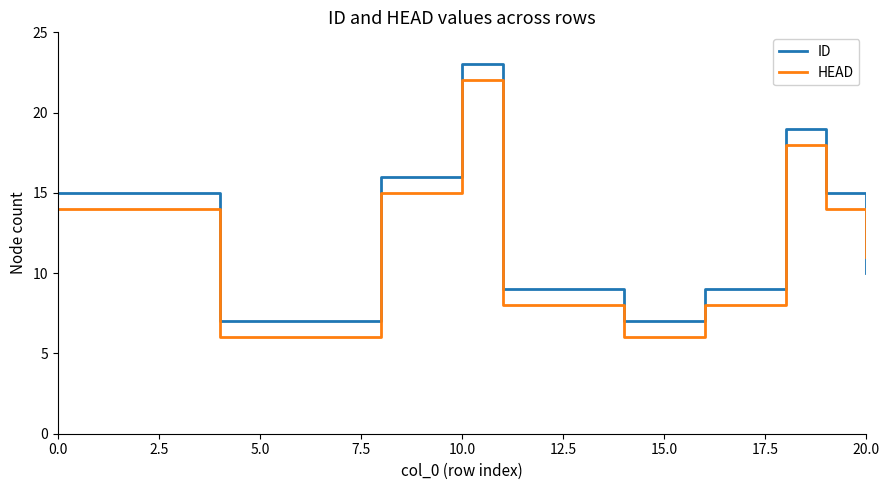

Reading left to right, extract all data points from this chart.

ID: 15	15	15	15	7	7	7	7	16	16	23	9	9	9	7	7	9	9	19	15	10
HEAD: 14	14	14	14	6	6	6	6	15	15	22	8	8	8	6	6	8	8	18	14	11